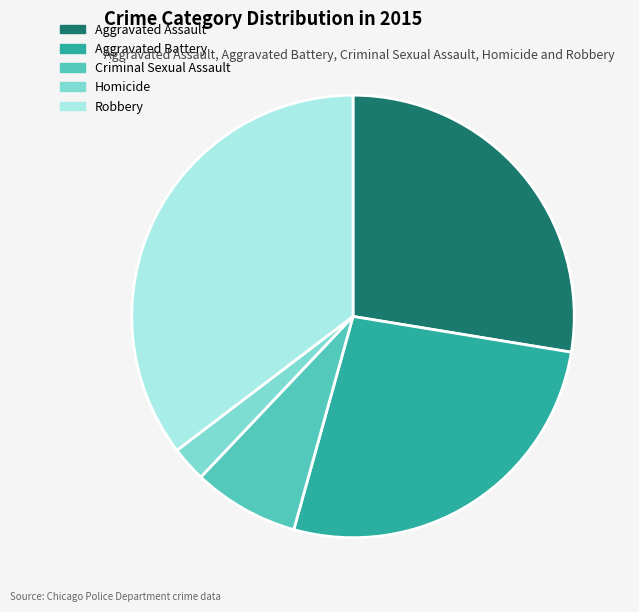

Do Criminal Sexual Assault and Aggravated Assault together represent more than half of the pie?

No